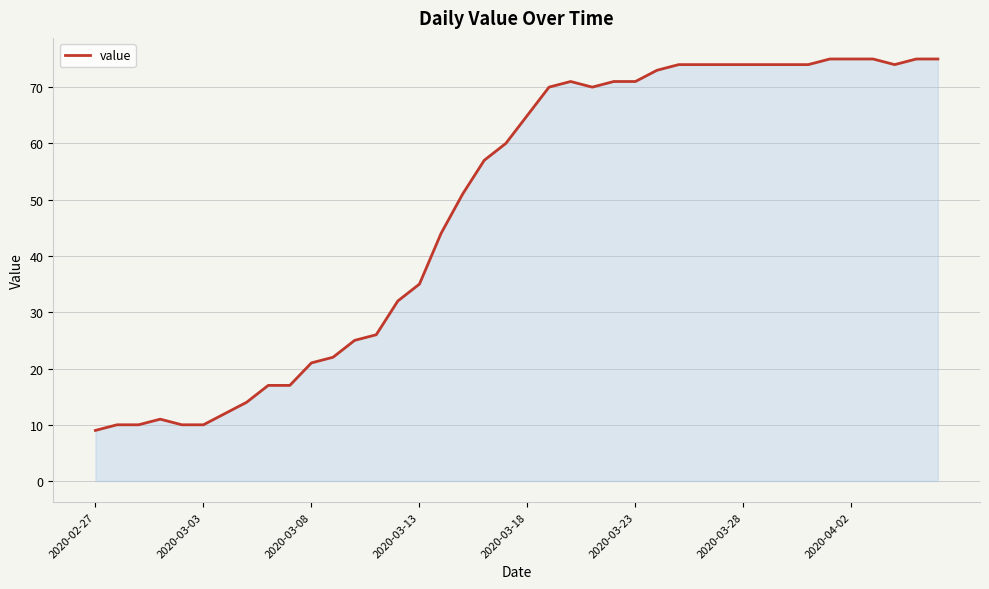

What is the maximum value shown in the chart?

75